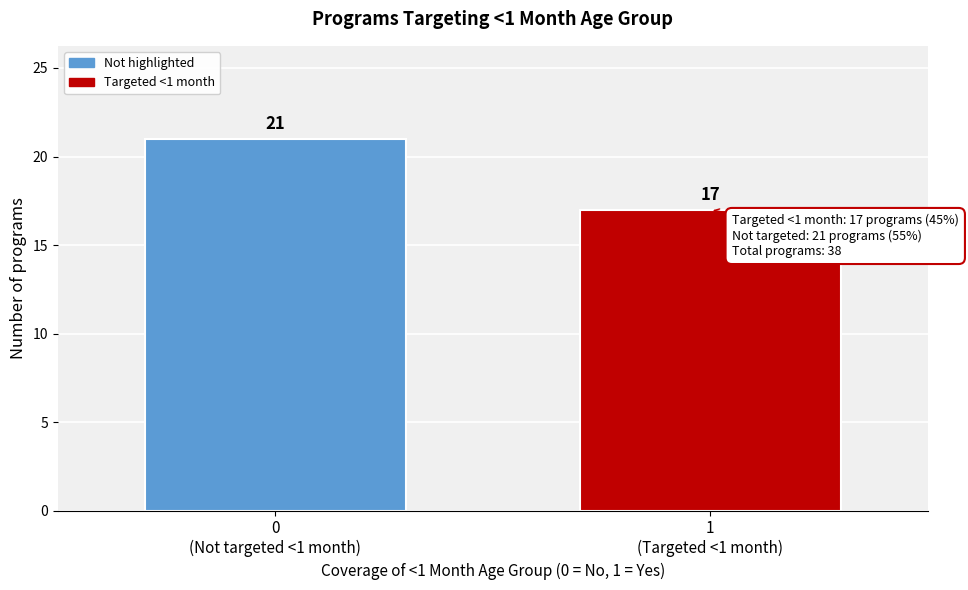

Reading left to right, list all the values displayed in this chart.

21	17